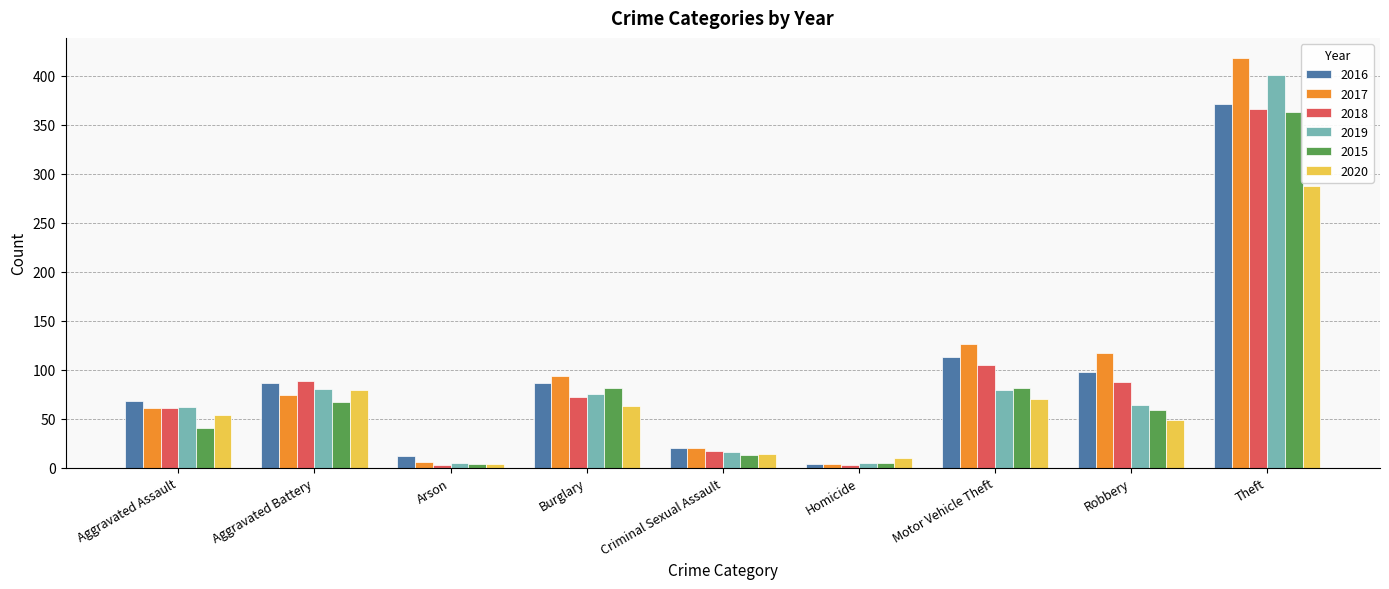

Is the value of 2015 at Aggravated Assault greater than the value of 2020 at Arson?

Yes